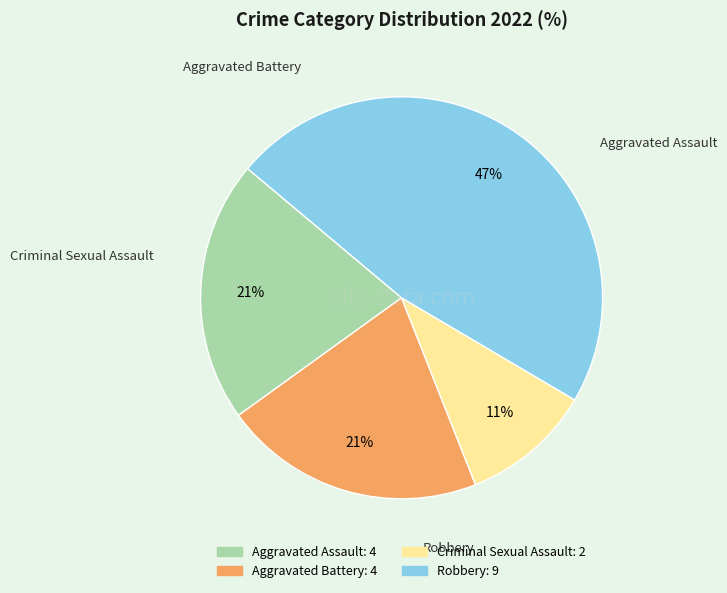

Count the number of slices in the pie.

4